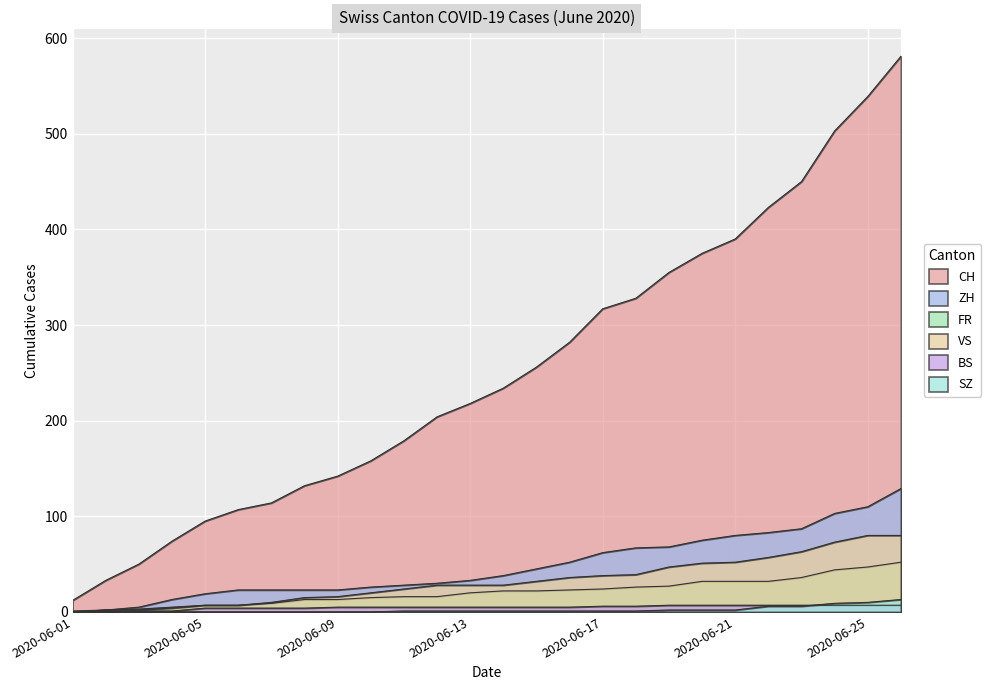

Is it true that VS equals 28 at 2020-06-12?

True